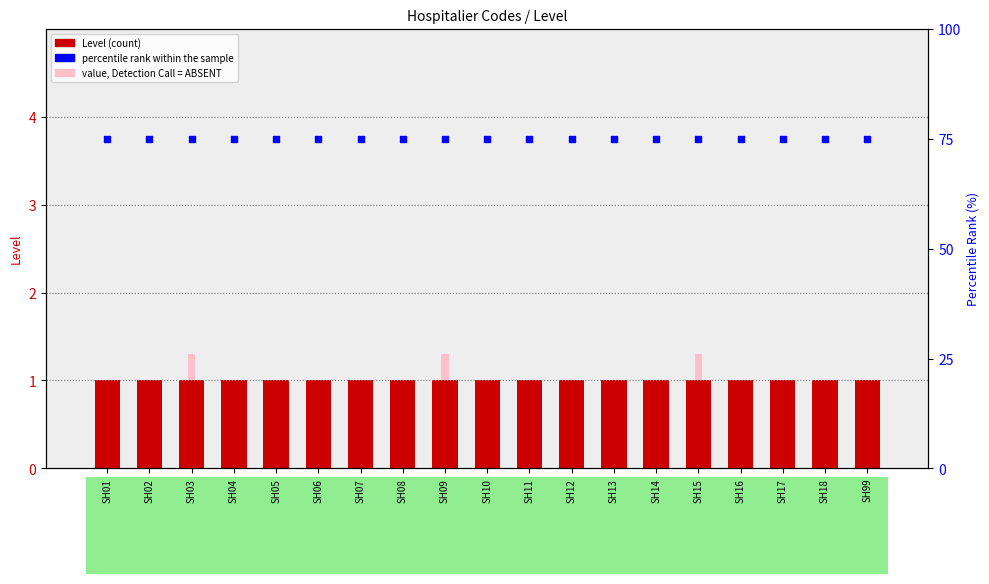

At how many categories does at least one series exceed 11?

19